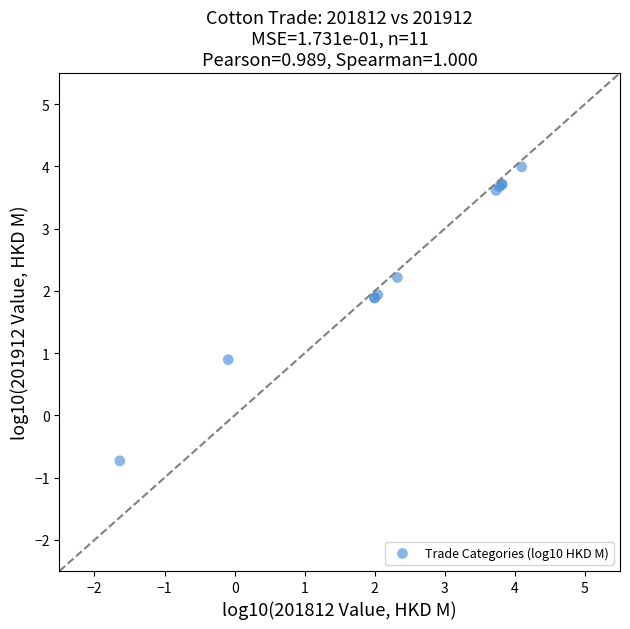

What Y value in the scatter plot is closest to 1?

0.9